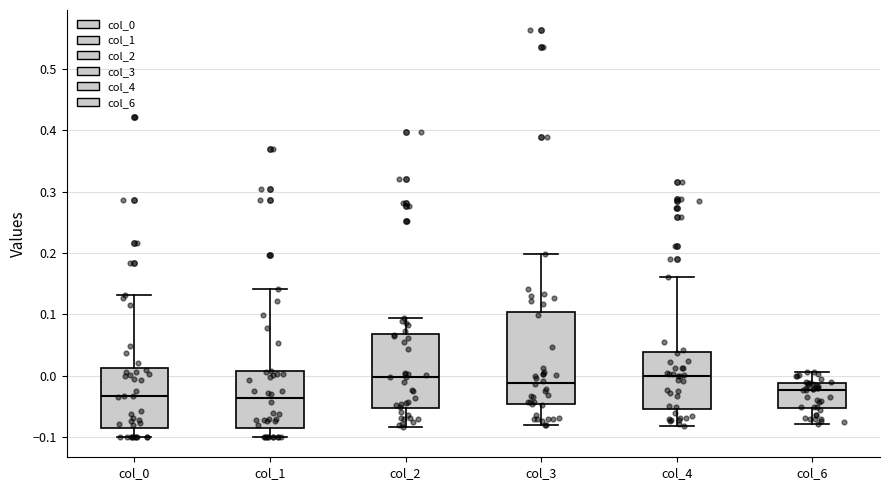

Where is the upper edge of the box for col_3 on the y-axis? The values are not printed on the chart, so give them approximately, as read against the axis.

0.10